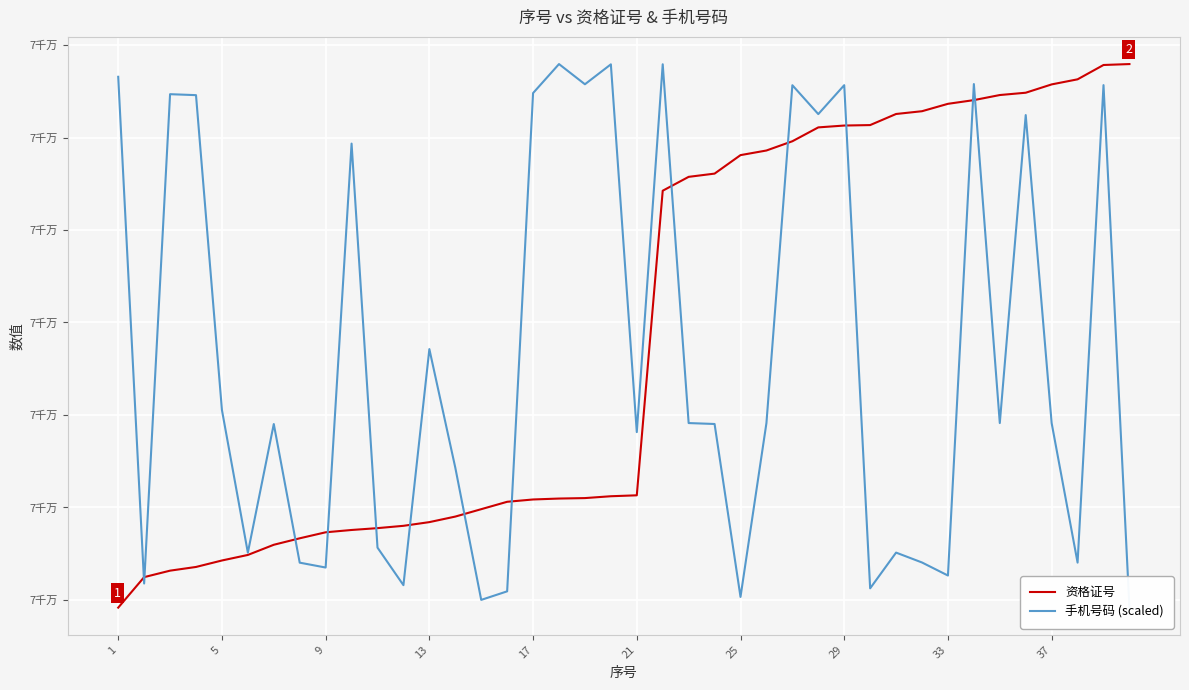

True or false: 手机号码 (scaled) and 资格证号 intersect in this chart.

True